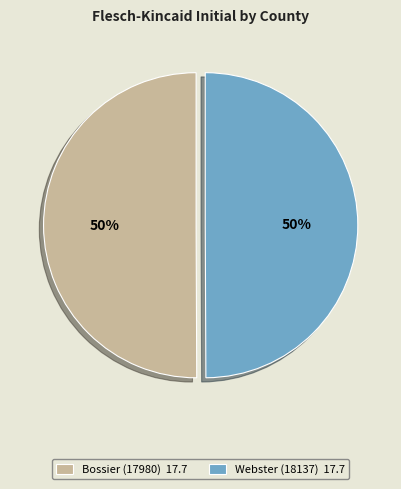

What is the ratio of the value at Webster (18137) 17.7 to the value at Bossier (17980) 17.7?

1.0